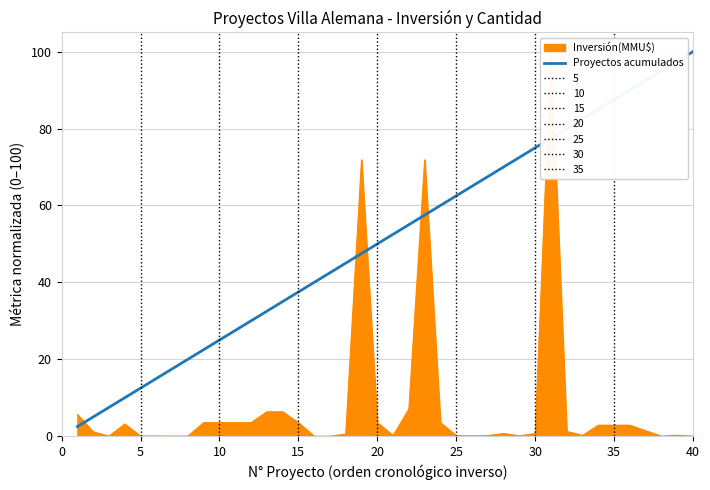

What is the highest value of the Proyectos acumulados series?

100.0